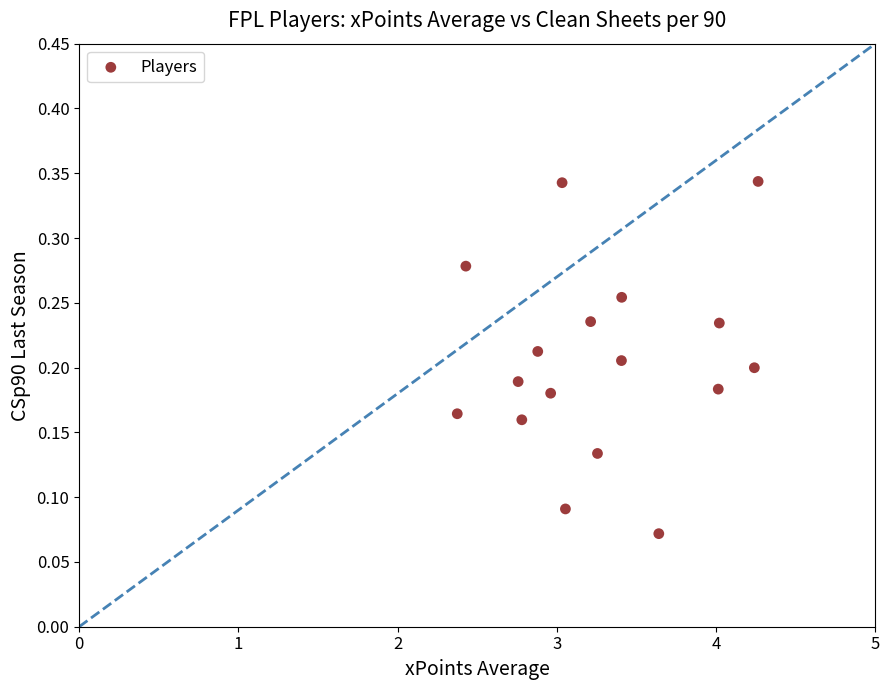

What is the range of X values (max minus min)?

1.9